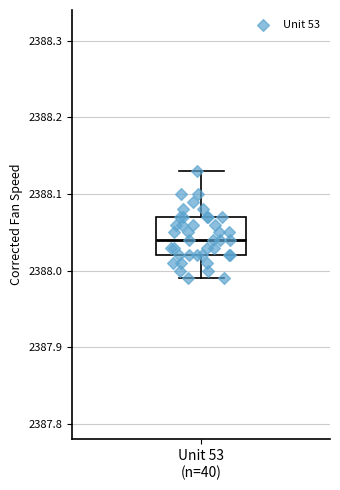

Read this box plot against the y-axis: the position of the median line, the range covered by the box, and the ends of both whiskers. The values are not printed on the chart, so give them approximately, as read against the axis.

median 2388.04, box 2388.02 to 2388.07, whiskers 2387.99 to 2388.13